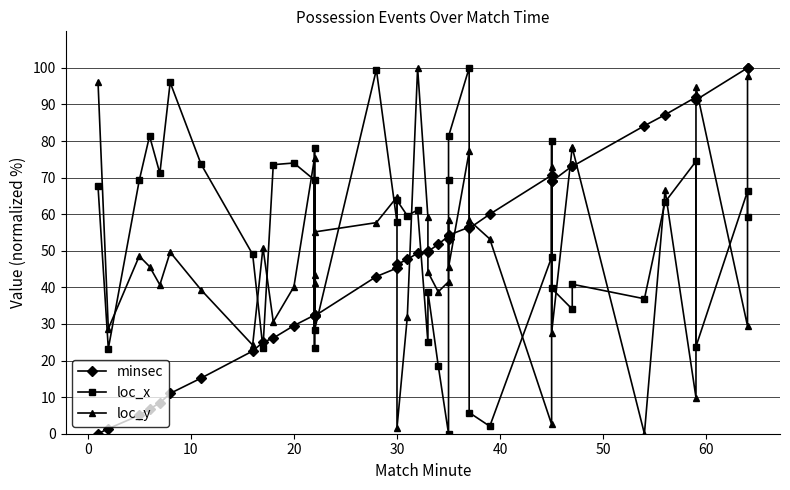

True or false: loc_y and loc_x cross at least once.

True